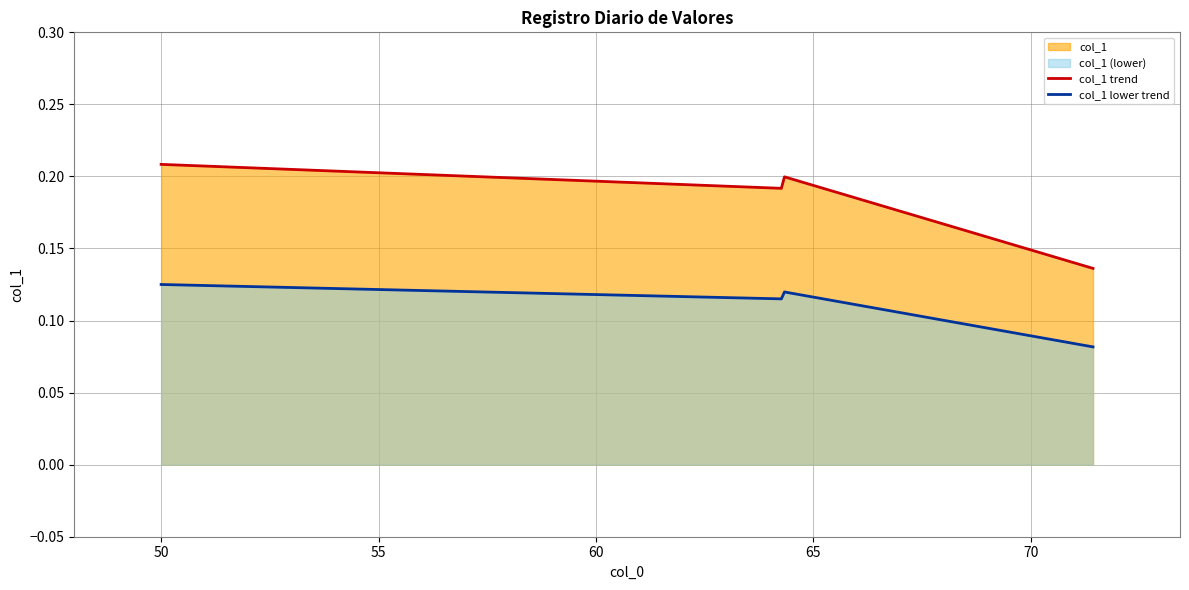

What is the sum of the values at 64.285714285714 and 64.285714285714?

0.4